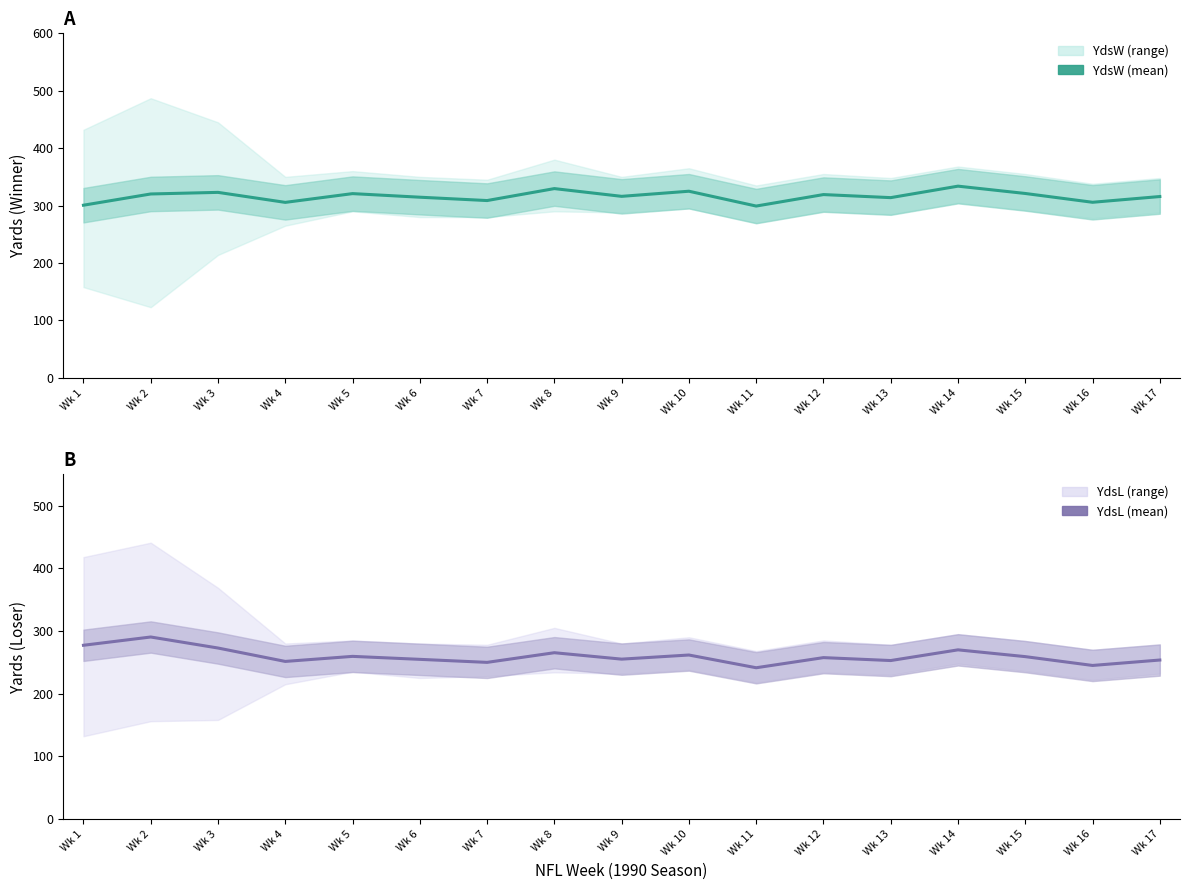

True or false: YdsW mean and YdsL mean cross at least once.

False